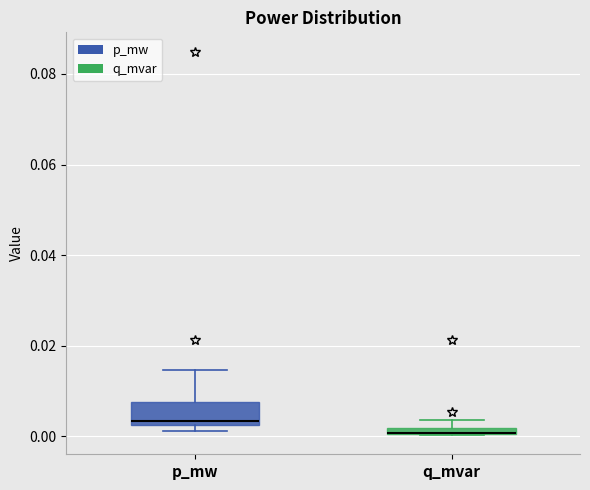

Which box is the tallest, from its lower edge to its upper edge?

p_mw